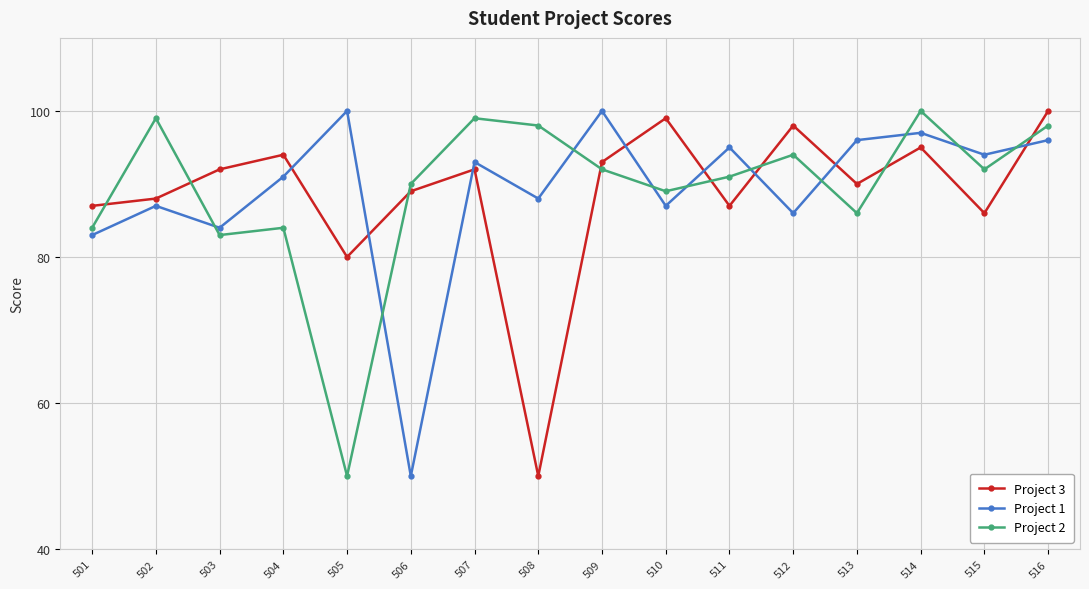

Rank the series at 504 from highest to lowest value.

Project 3, Project 1, Project 2